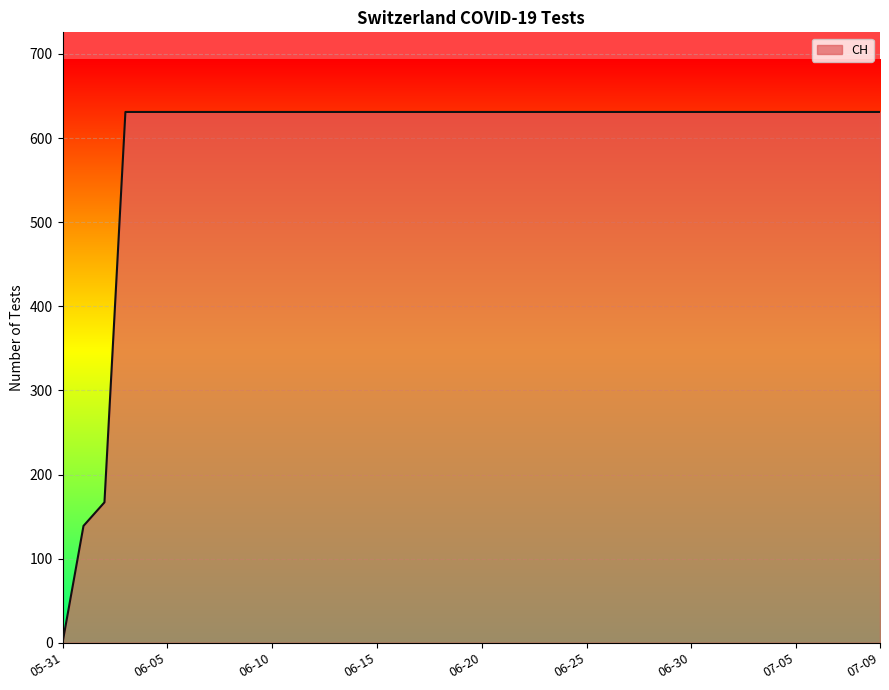

What is the difference between the maximum and minimum values?

631